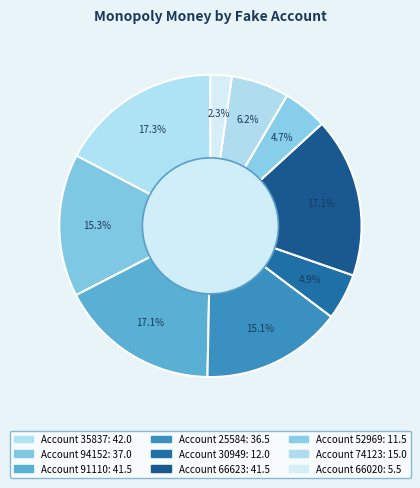

Count the number of slices in the pie.

9